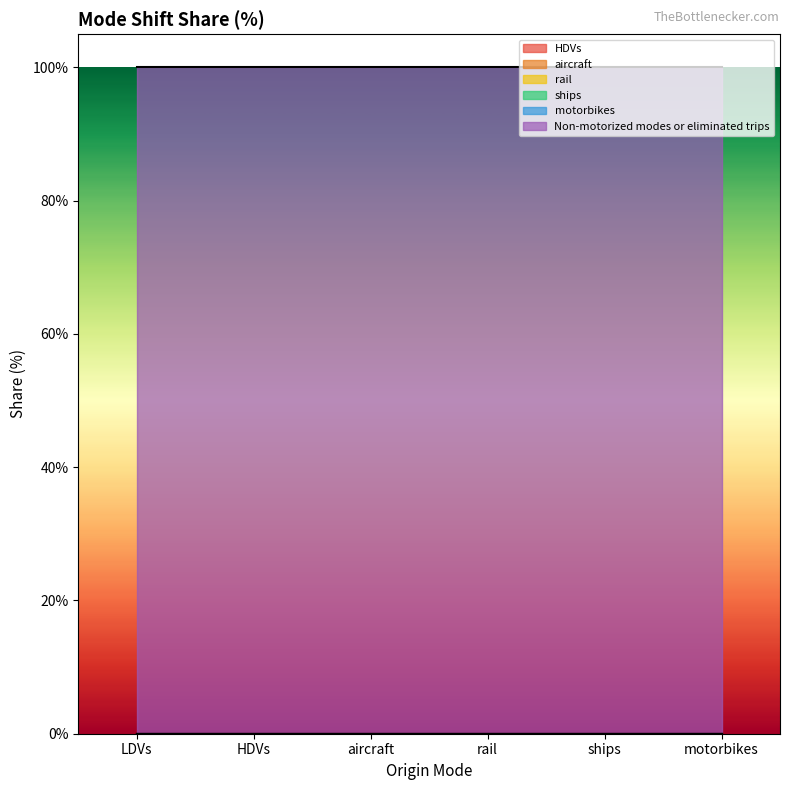

At how many categories does at least one series exceed 0?

6